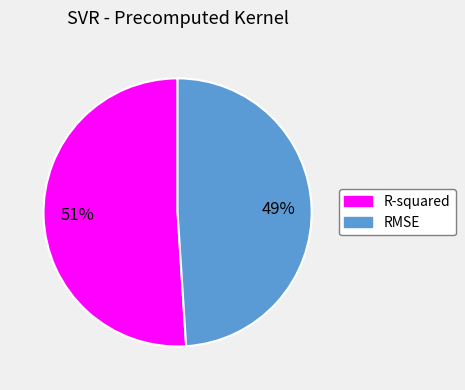

Is the sum of RMSE and R-squared greater than half?

Yes